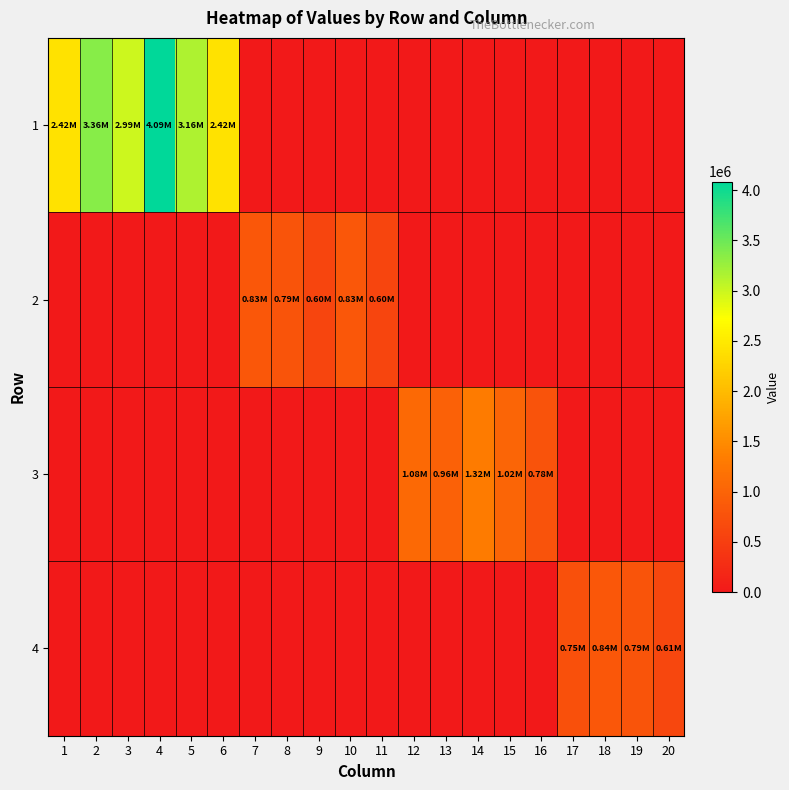

What is the difference between the highest and lowest values at 5?

3155973.7